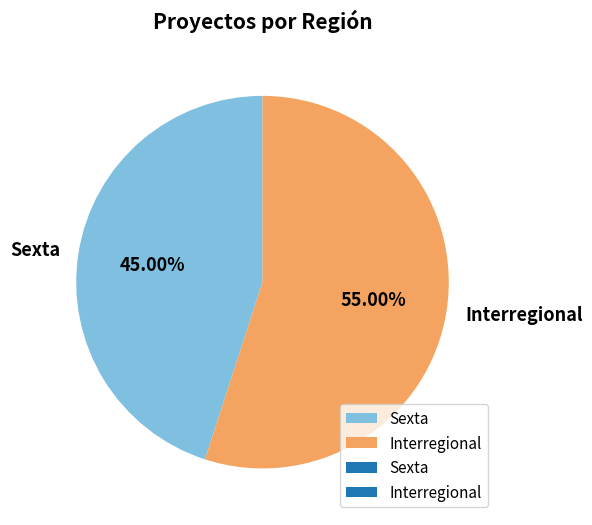

Is it true that Interregional is 41% of the pie?

False